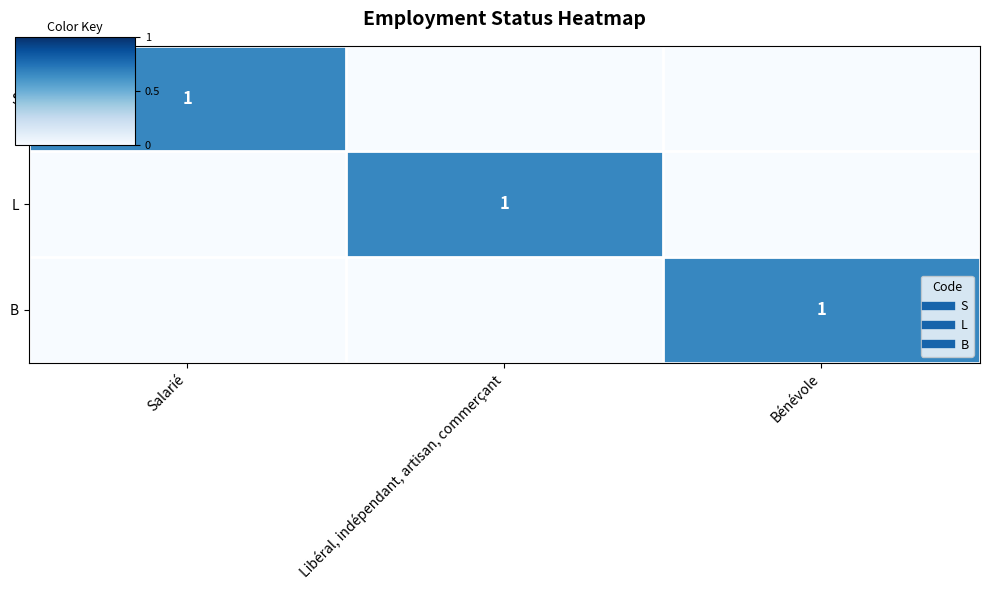

At which label does B reach its minimum?

Salarié